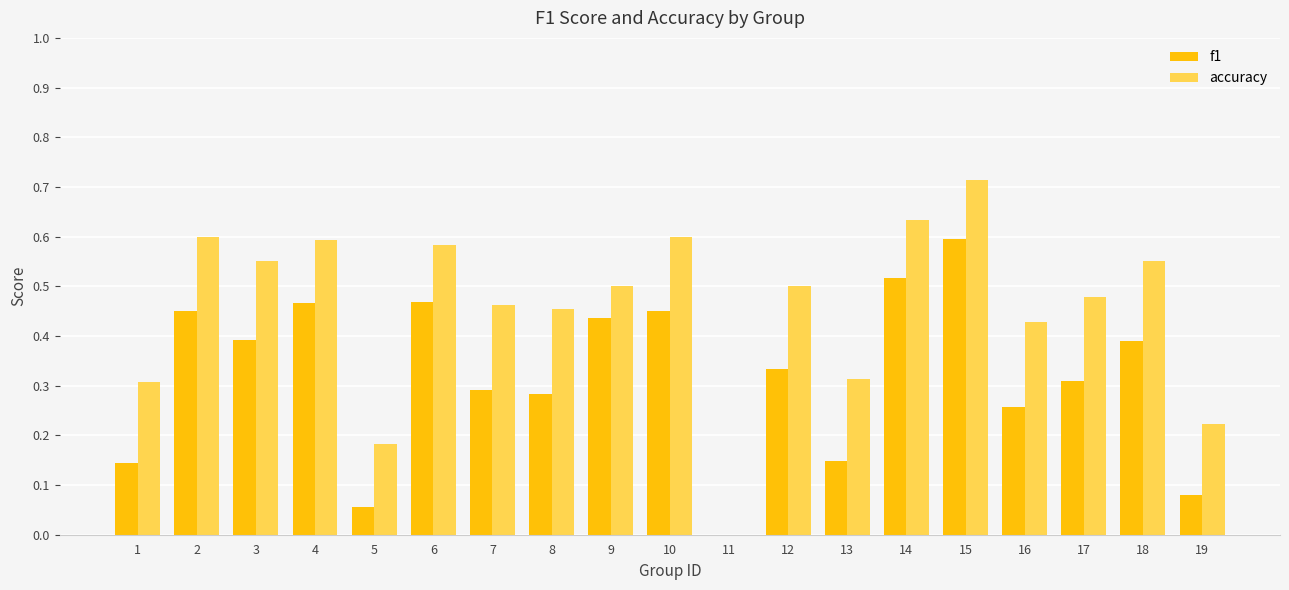

Between 1 and 12, which series saw the biggest shift?

accuracy